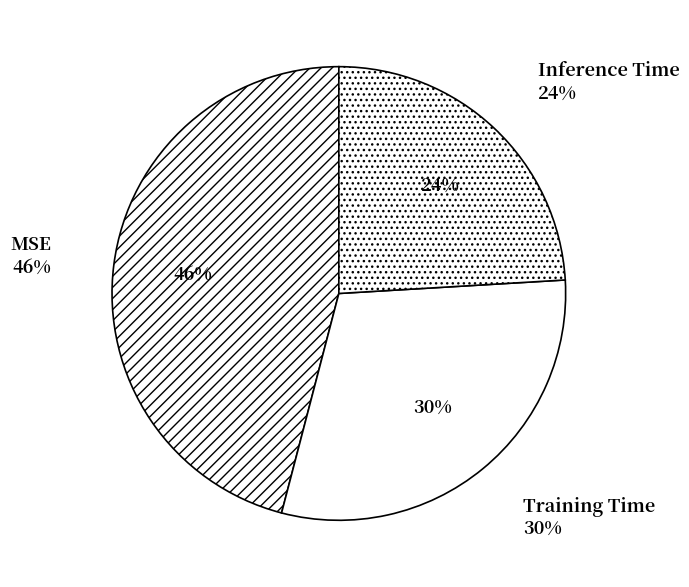

To the nearest percent, what is the average slice percentage?

33%